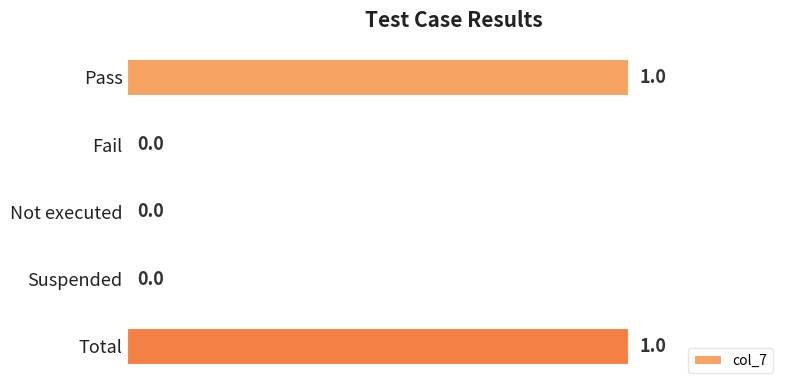

Are the bars horizontal?

Yes